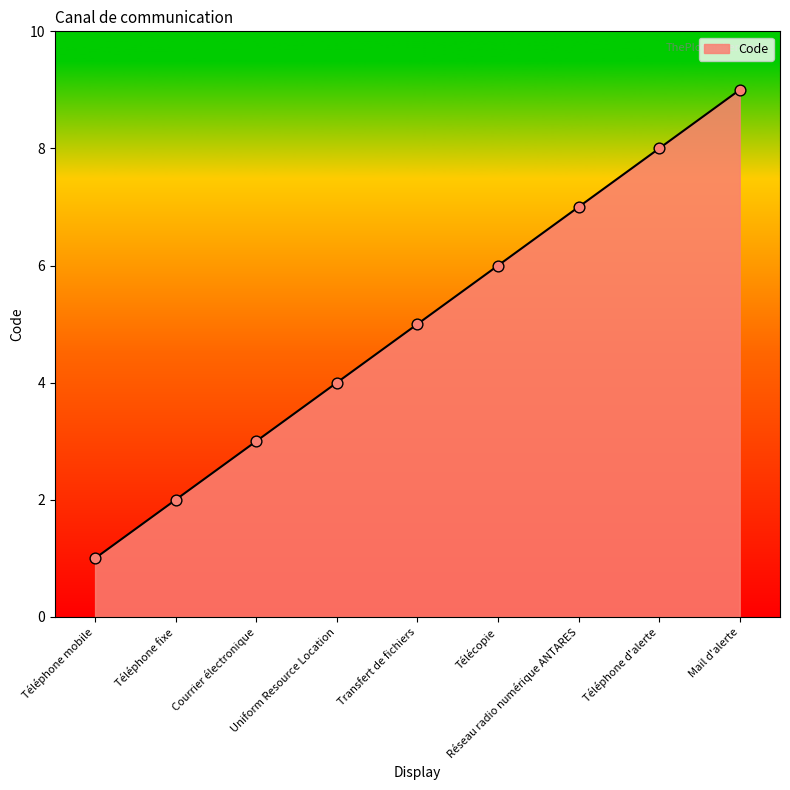

Between Téléphone mobile and Courrier électronique, which is larger?

Courrier électronique